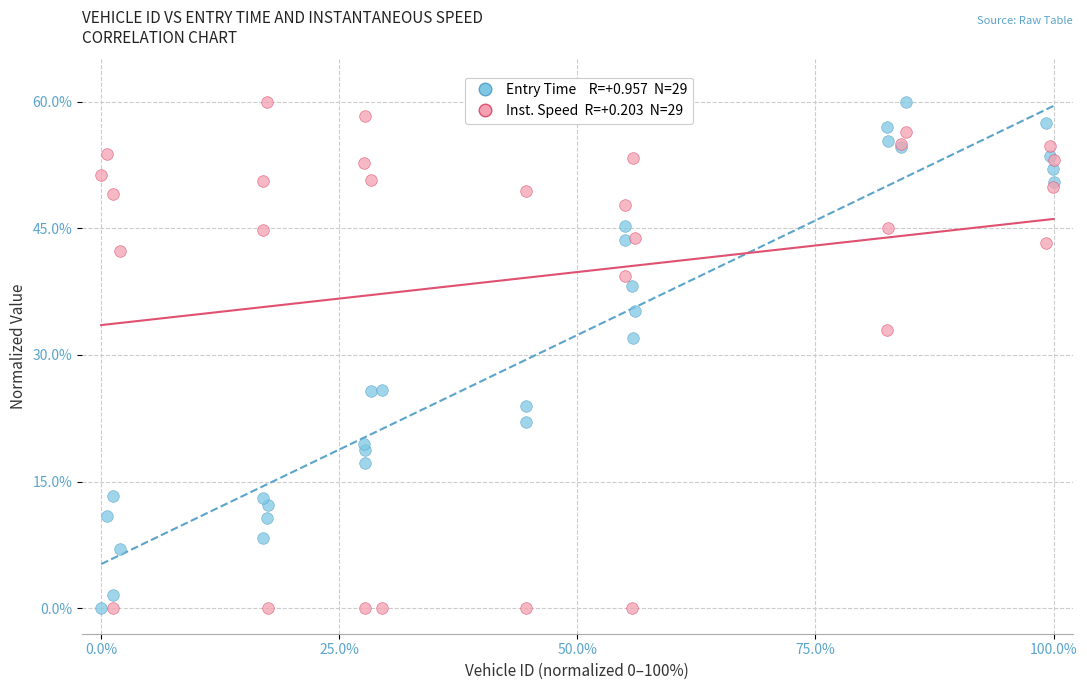

Across all series, what Y value is closest to 30?

32.0